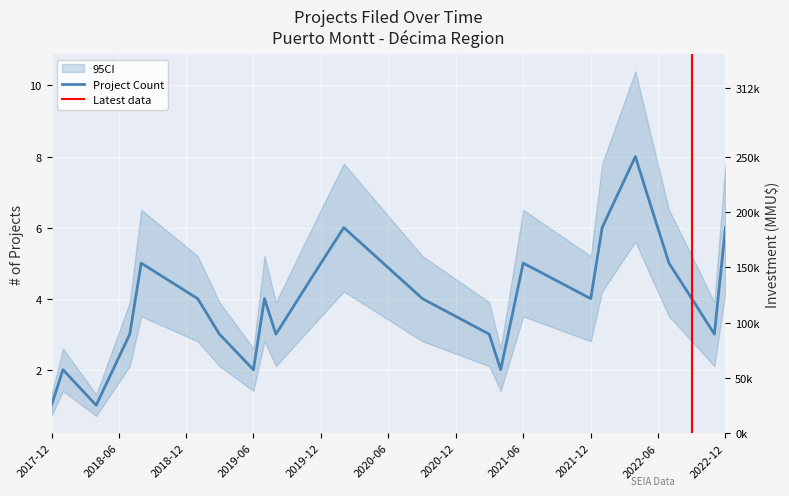

Count the Count values in the range 3 to 5.

14